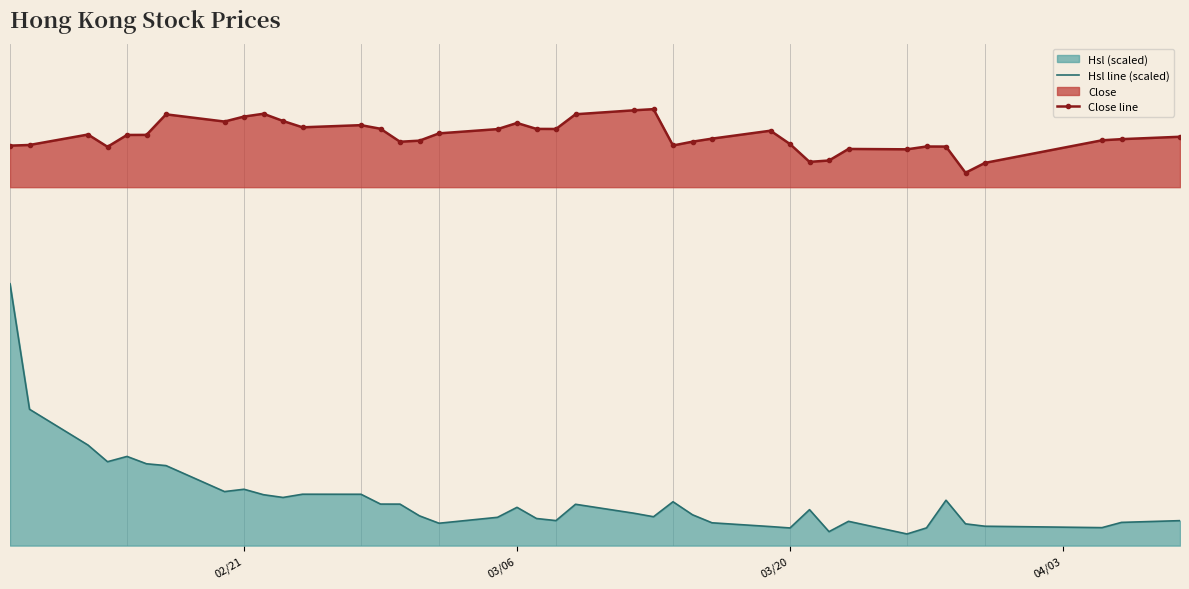

True or false: Hsl line (scaled) and Close line cross at least once.

False